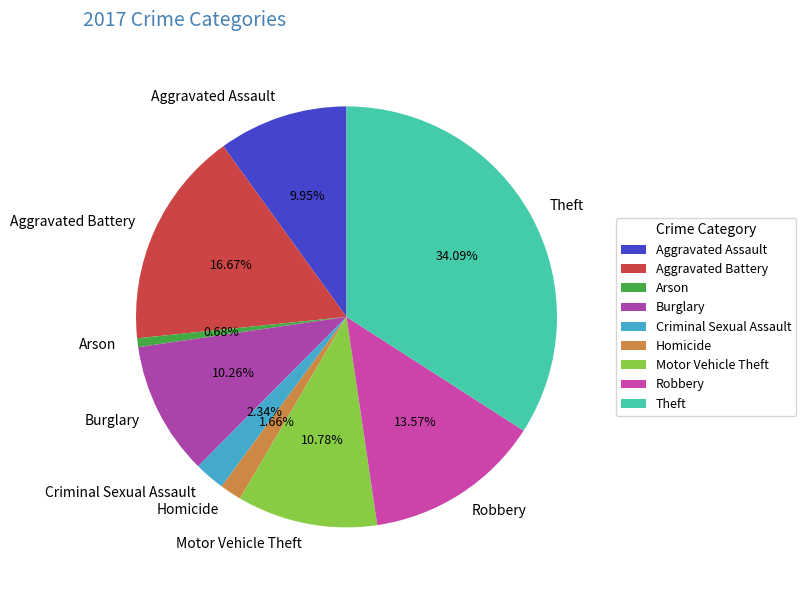

True or false: Theft accounts for 27% of the total.

False